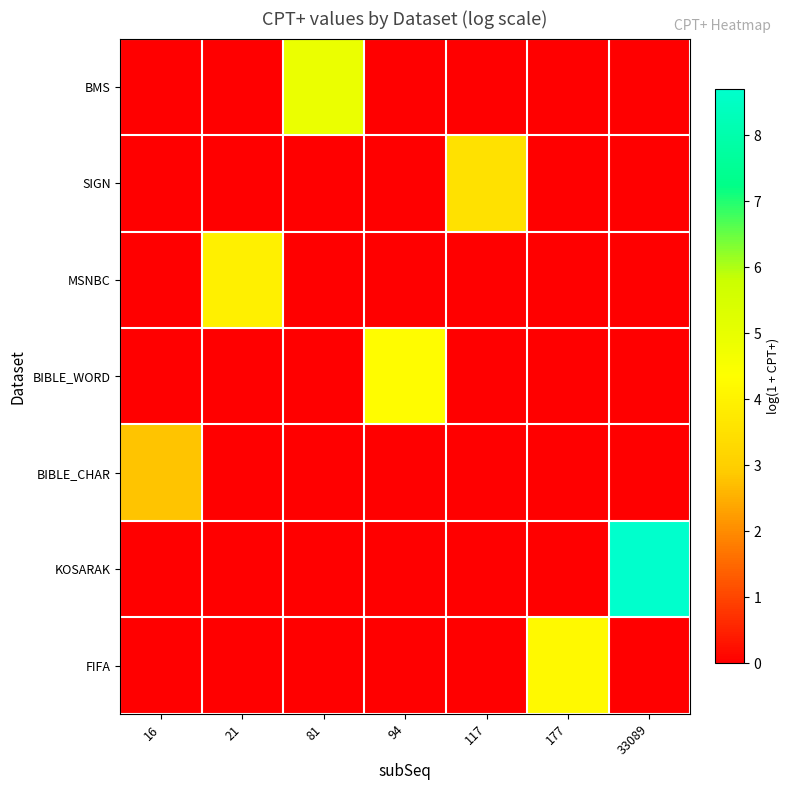

At which category is the sum across all series the highest?

33089